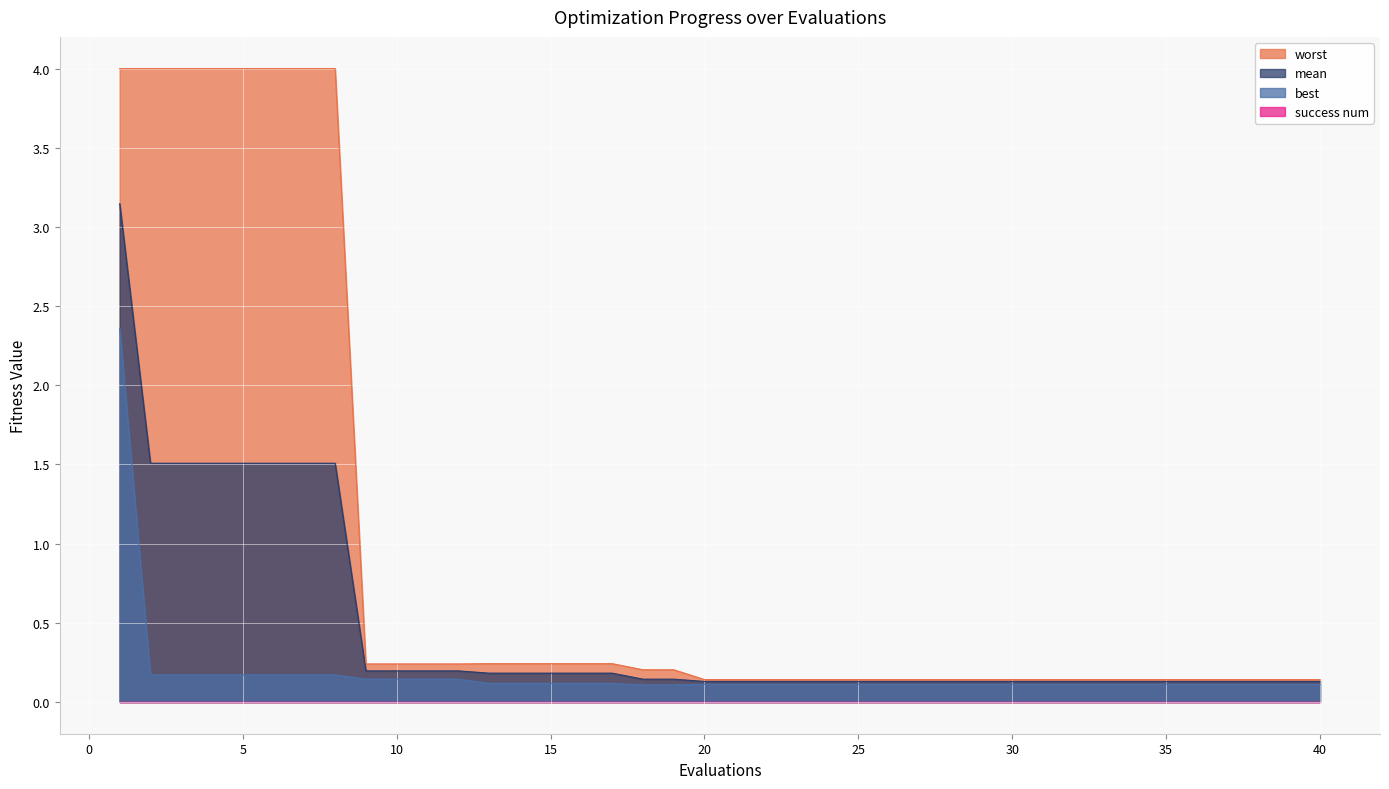

Which series has the largest total across all categories?

worst